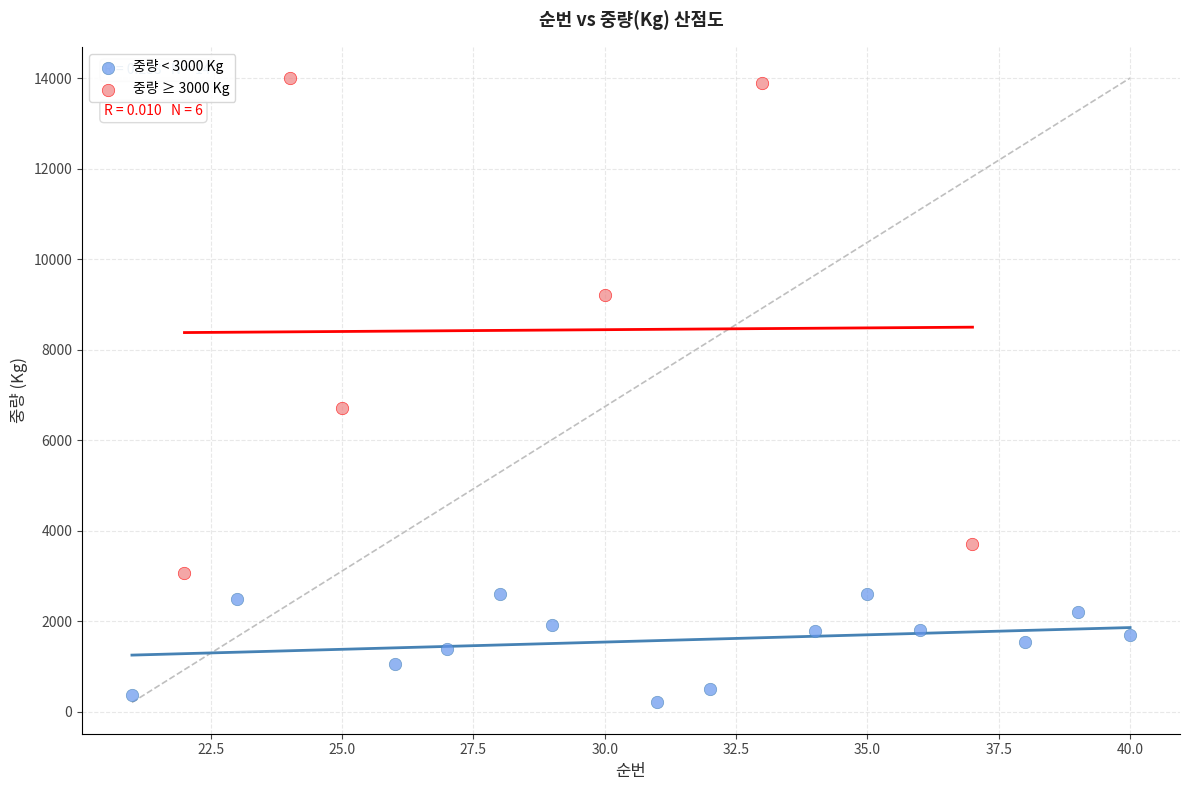

Which series has the widest spread of Y values?

중량 ≥ 3000 Kg